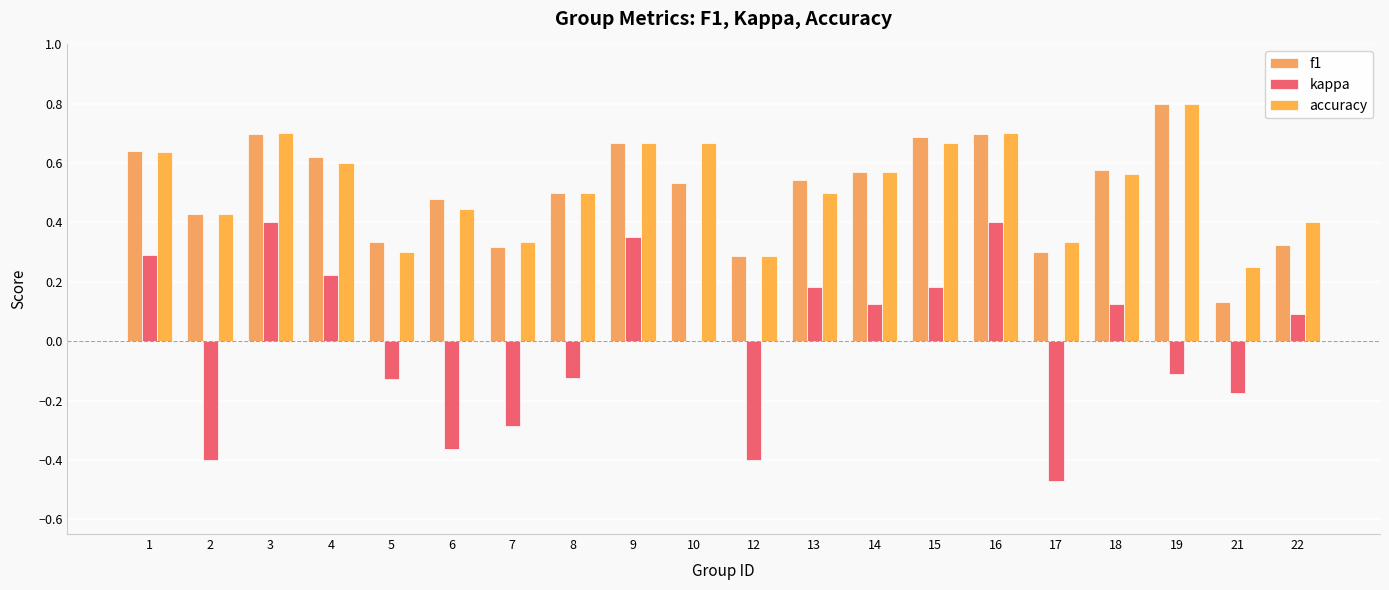

Does the chart contain stacked bars?

No